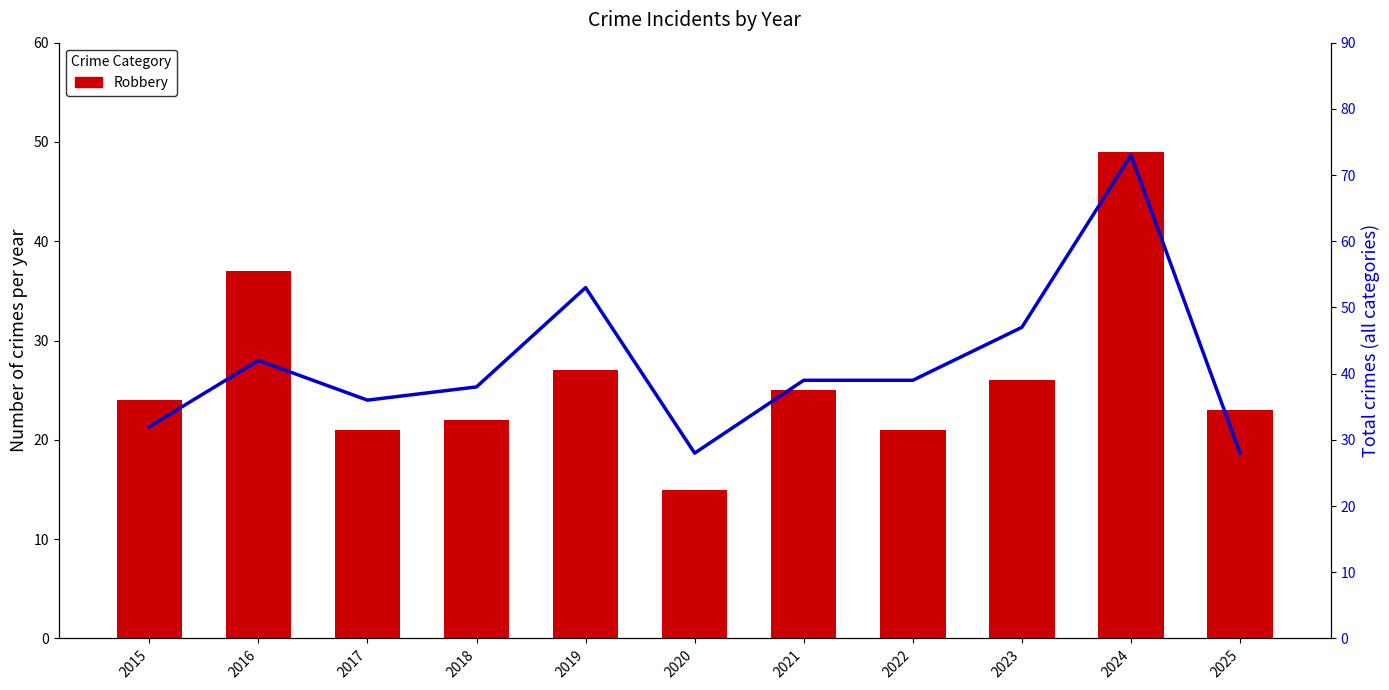

Between 2021 and 2025, which series saw the biggest shift?

Total